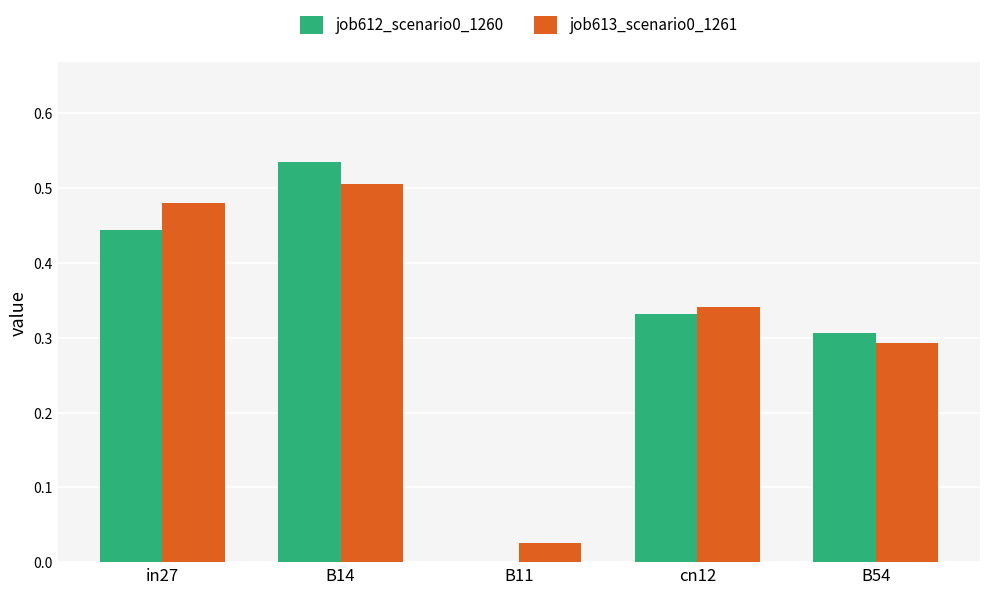

Is the value of job613_scenario0_1261 at B54 greater than the value of job612_scenario0_1260 at B11?

Yes